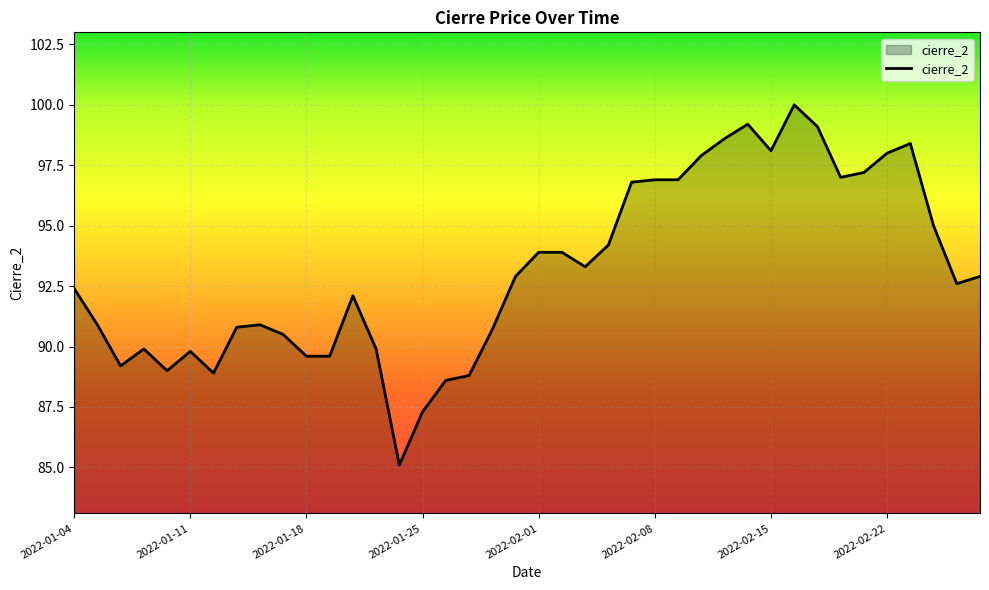

What is the greatest value displayed?

100.0